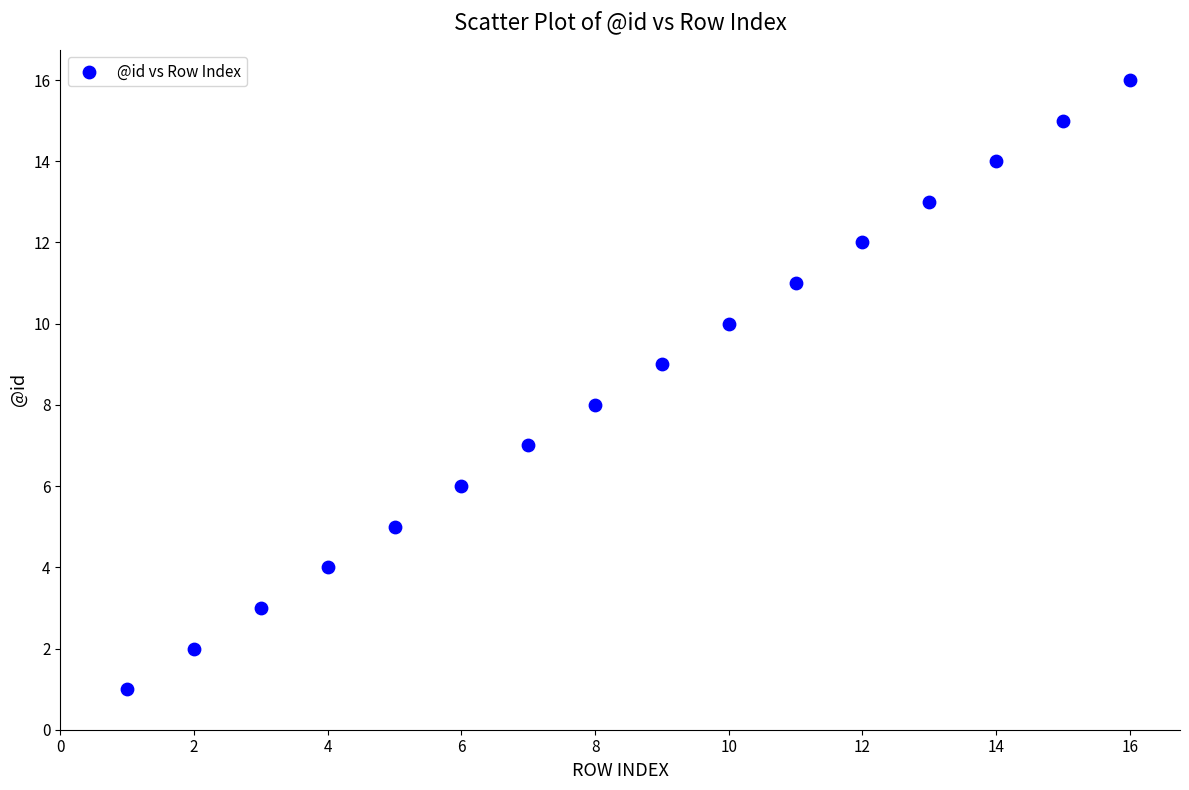

What is the range of Y values (max minus min)?

15